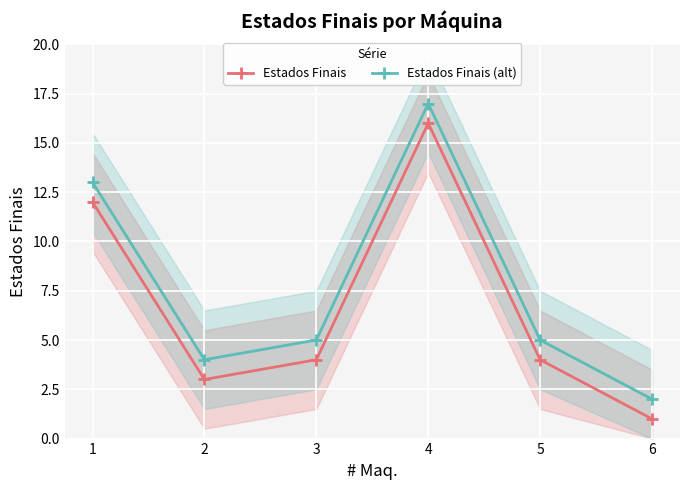

What is the minimum value for Estados Finais?

1